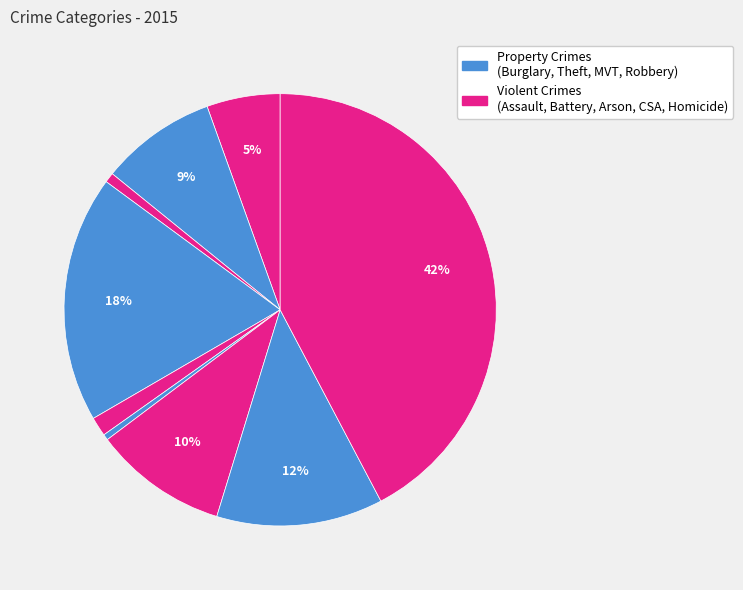

How many segments does this pie chart have?

9